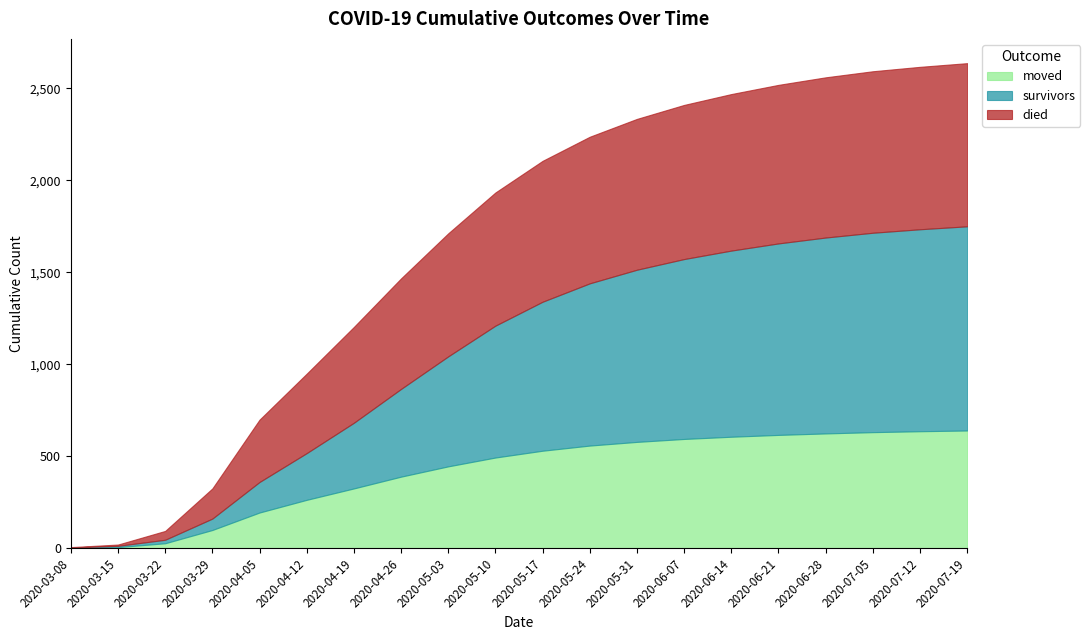

What is the difference between the second highest and second lowest values in the moved series?

630